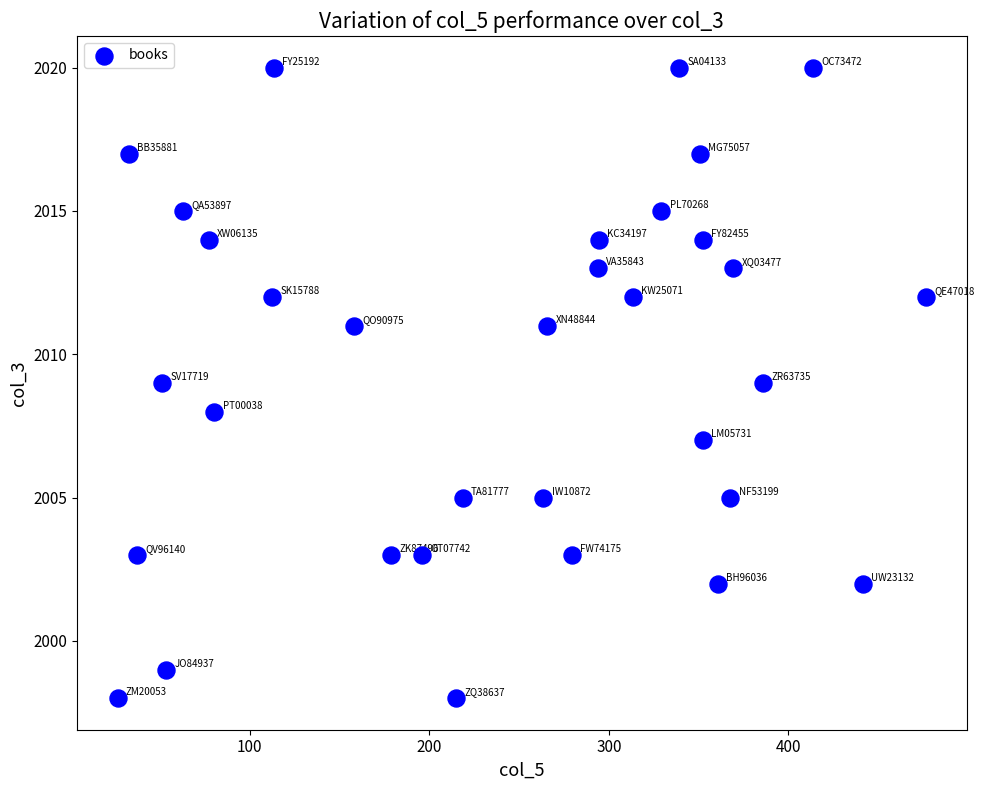

What is the range of Y values (max minus min)?

22